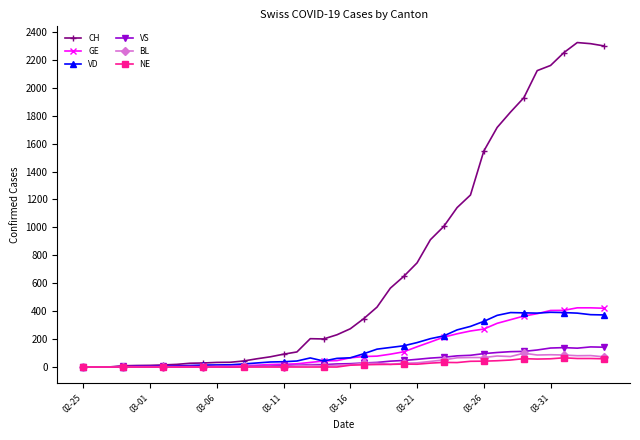

Which series has the largest range (max minus min)?

CH